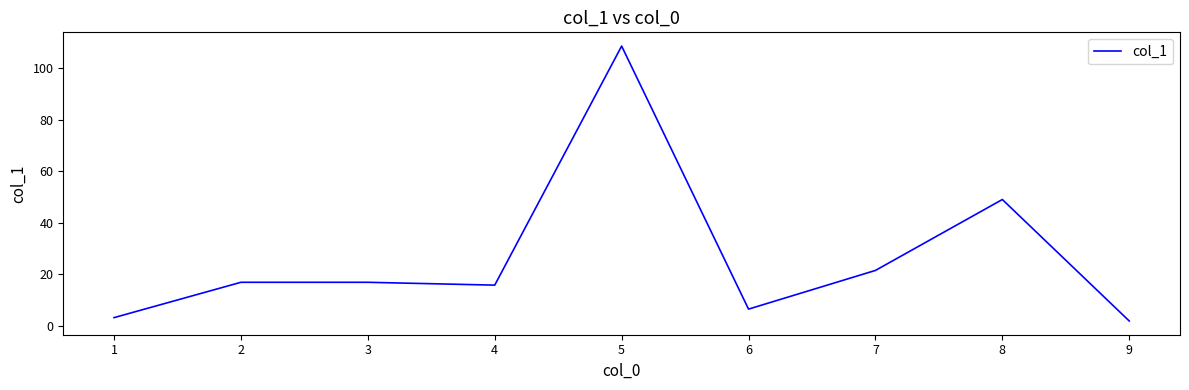

What is the difference between the maximum and minimum values?

106.6